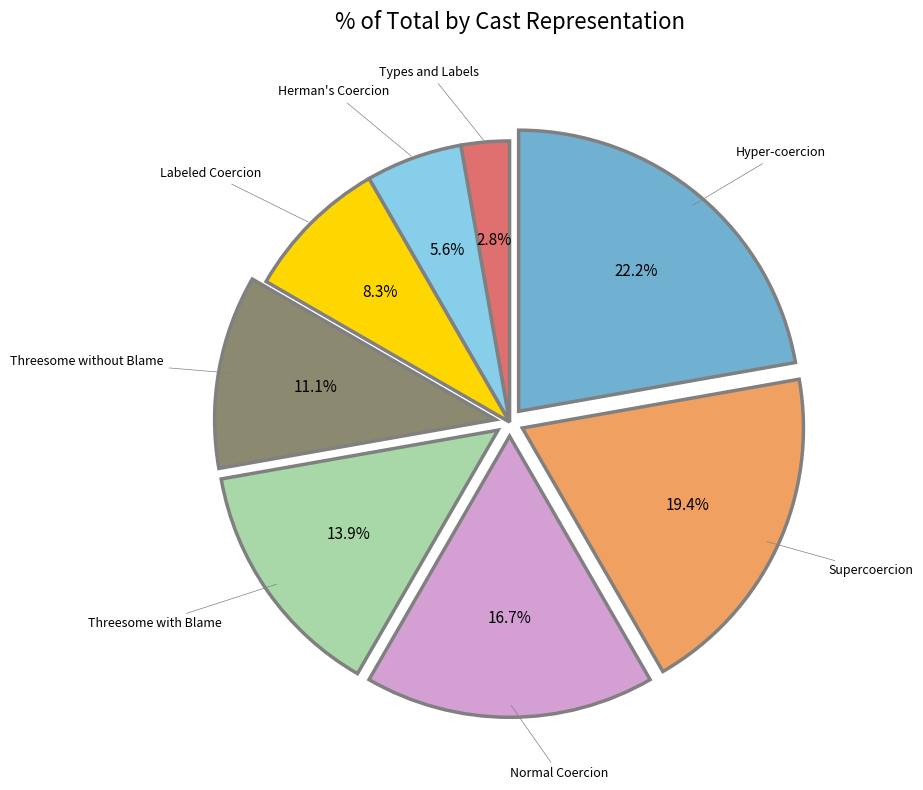

To the nearest percent, what is the average slice percentage?

12%